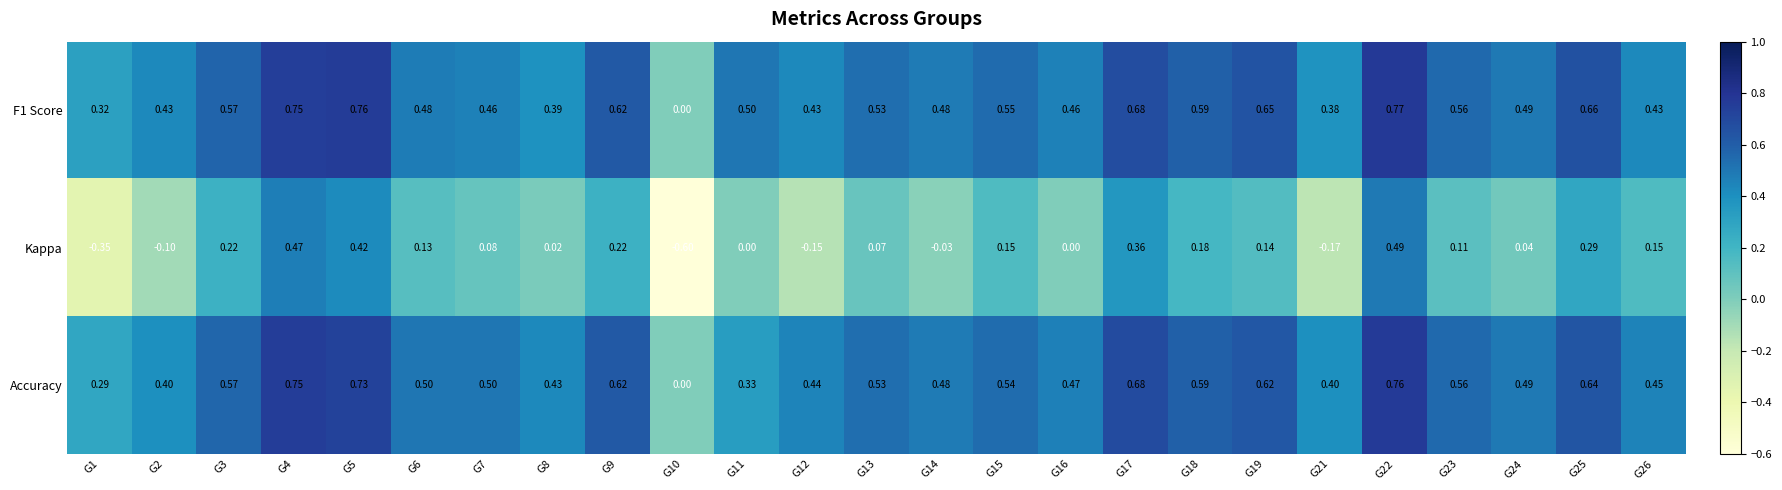

At G5, list the series in order from smallest to largest.

Kappa, Accuracy, F1 Score